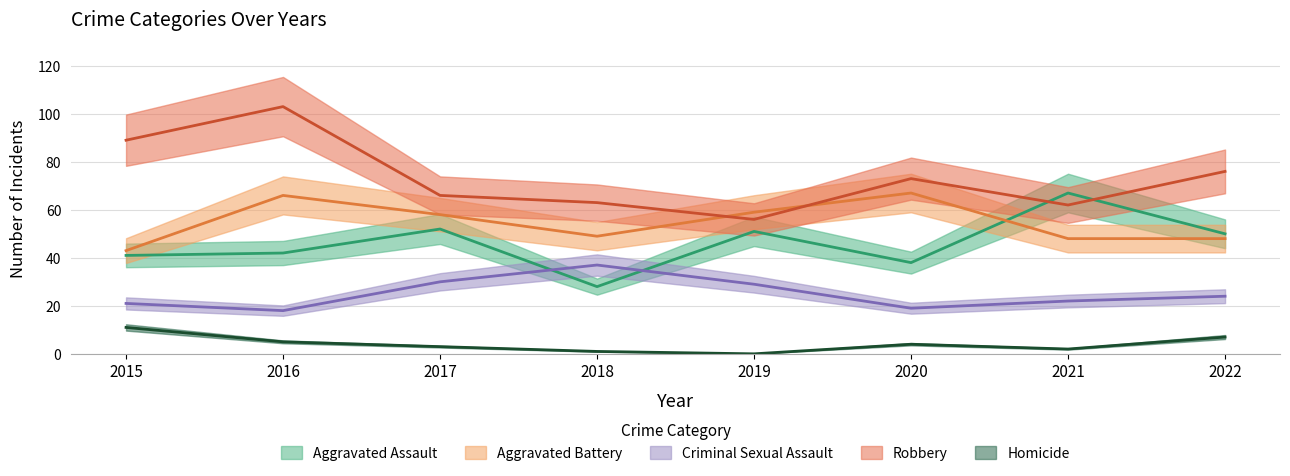

What is the average value of the Aggravated Battery series?

55